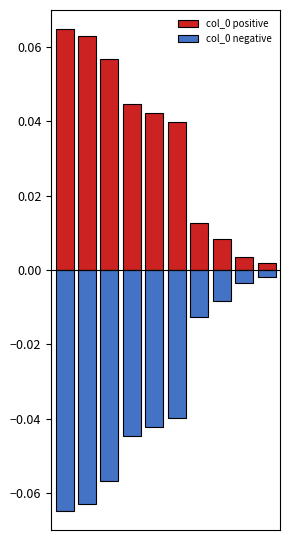

Which series has the largest total across all categories?

col_0 positive